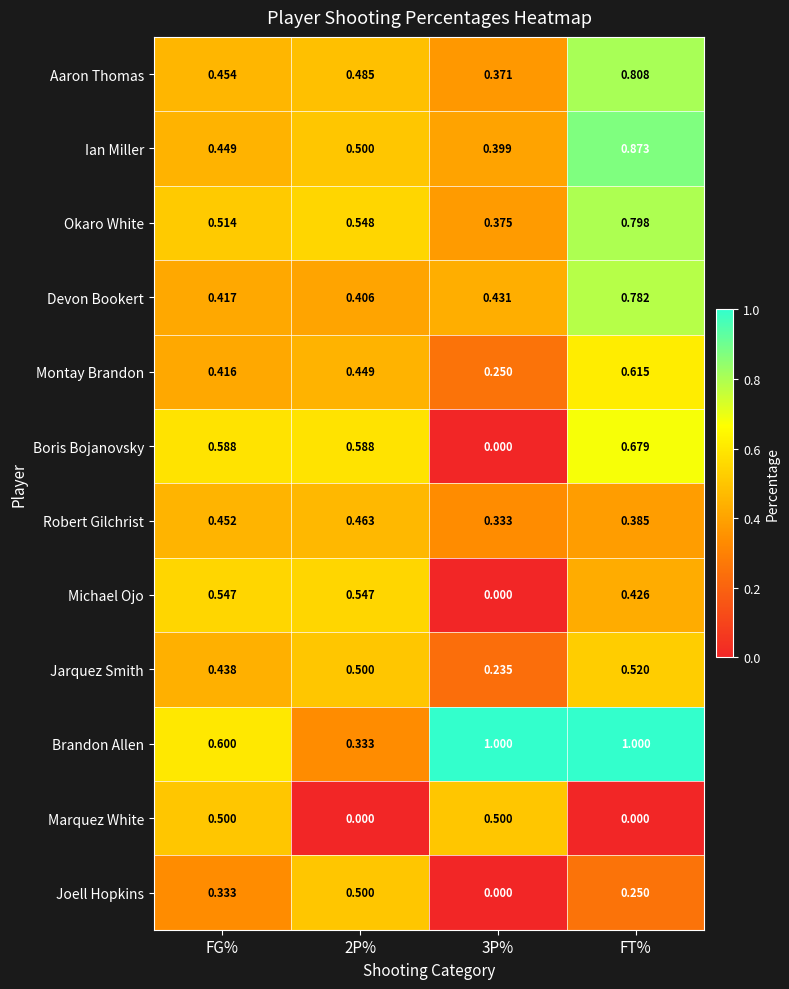

Is the value of Aaron Thomas at 3P% greater than the value of Brandon Allen at 2P%?

Yes